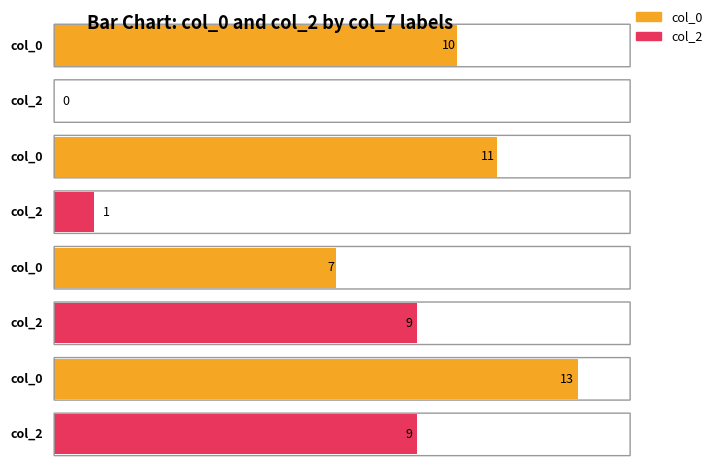

What is the total value across all series at 19?

13